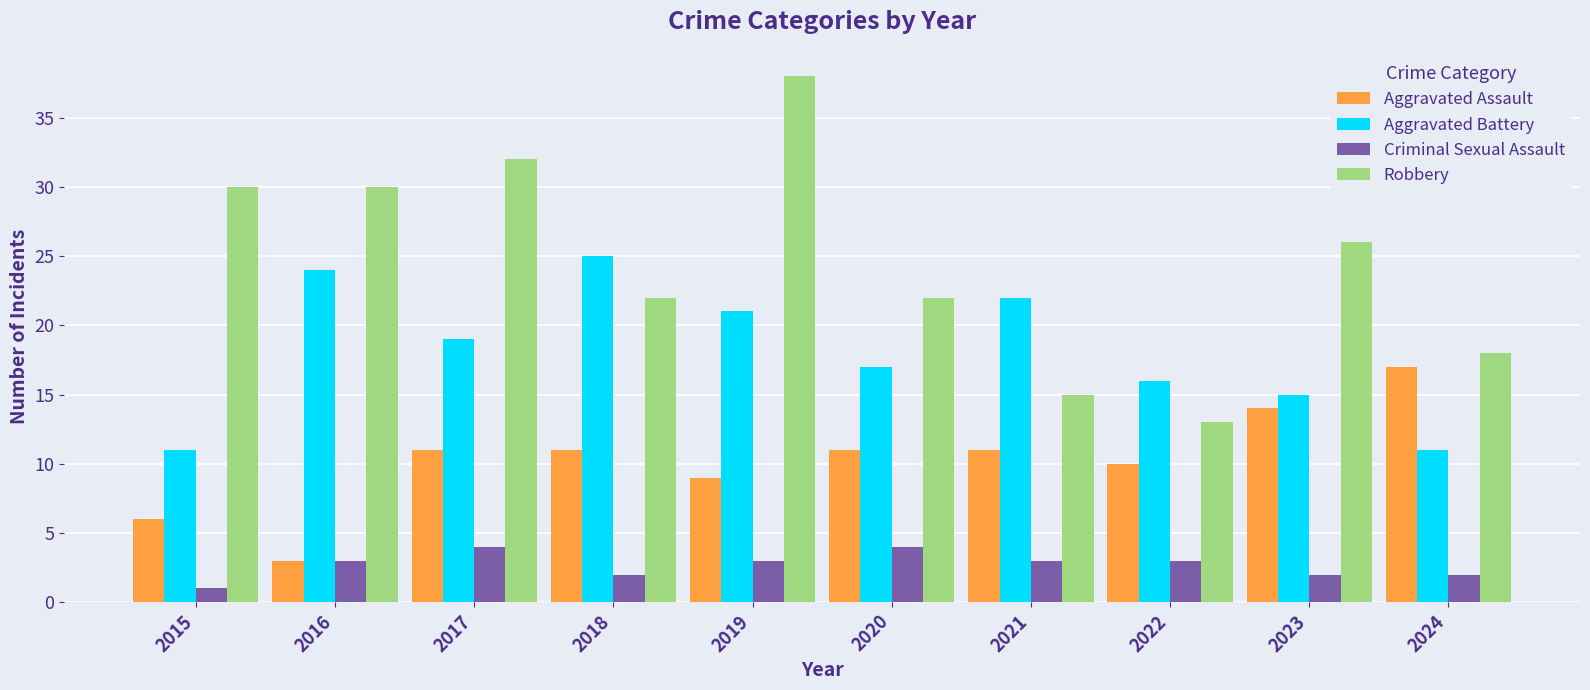

Which series changed the most between 2019 and 2023?

Robbery